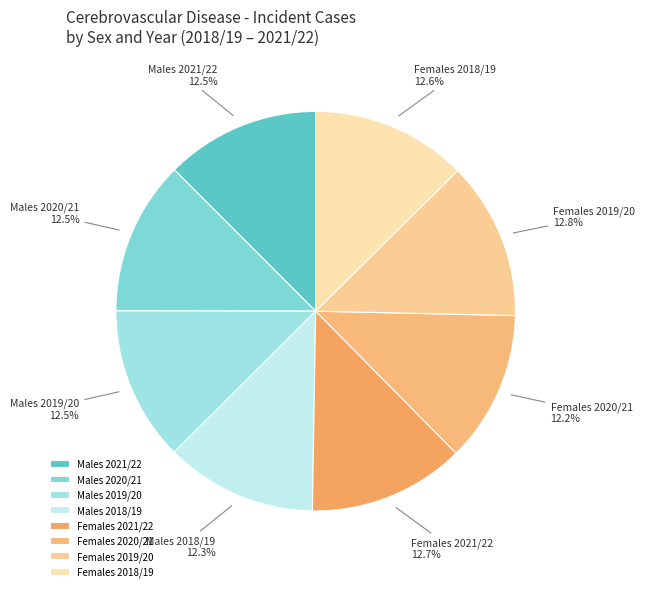

How much of the chart is everything except Males 2018/19?

87.7%